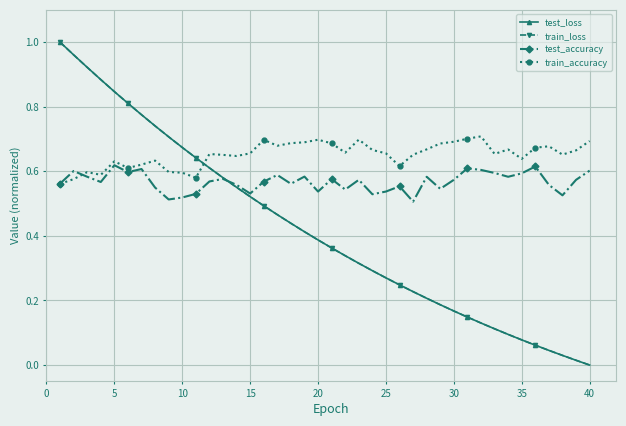

How many times do train_accuracy and test_loss cross each other?

1